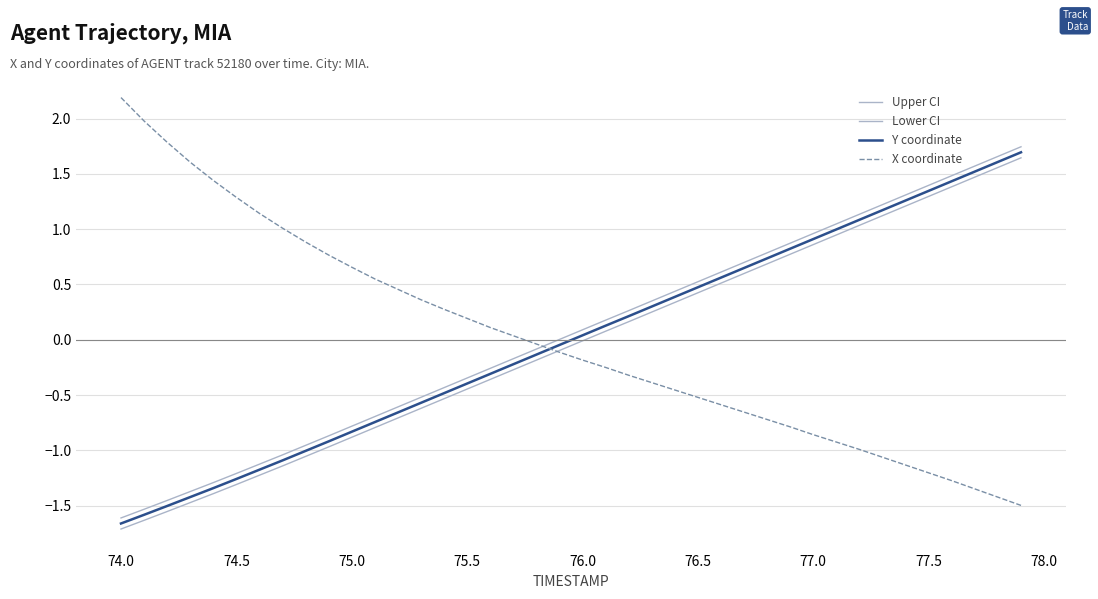

How many lines are shown in the chart?

4